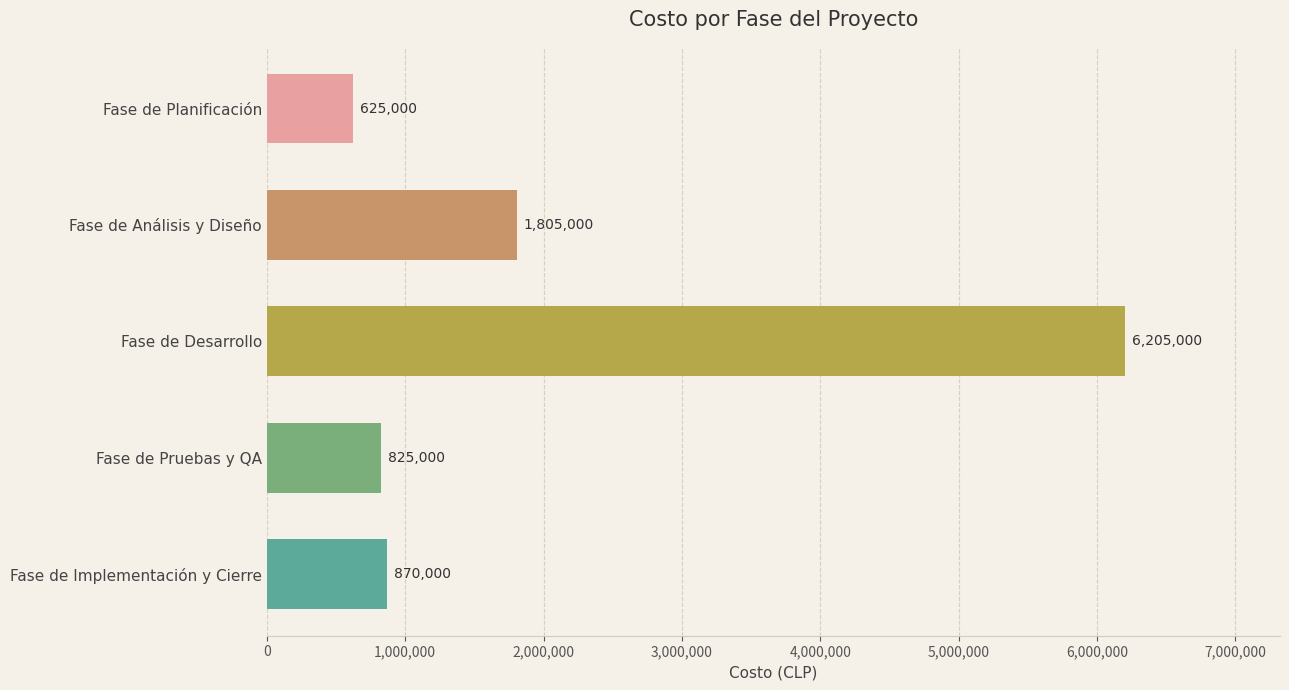

Rank the categories by value from lowest to highest.

Fase de Planificación, Fase de Pruebas y QA, Fase de Implementación y Cierre, Fase de Análisis y Diseño, Fase de Desarrollo